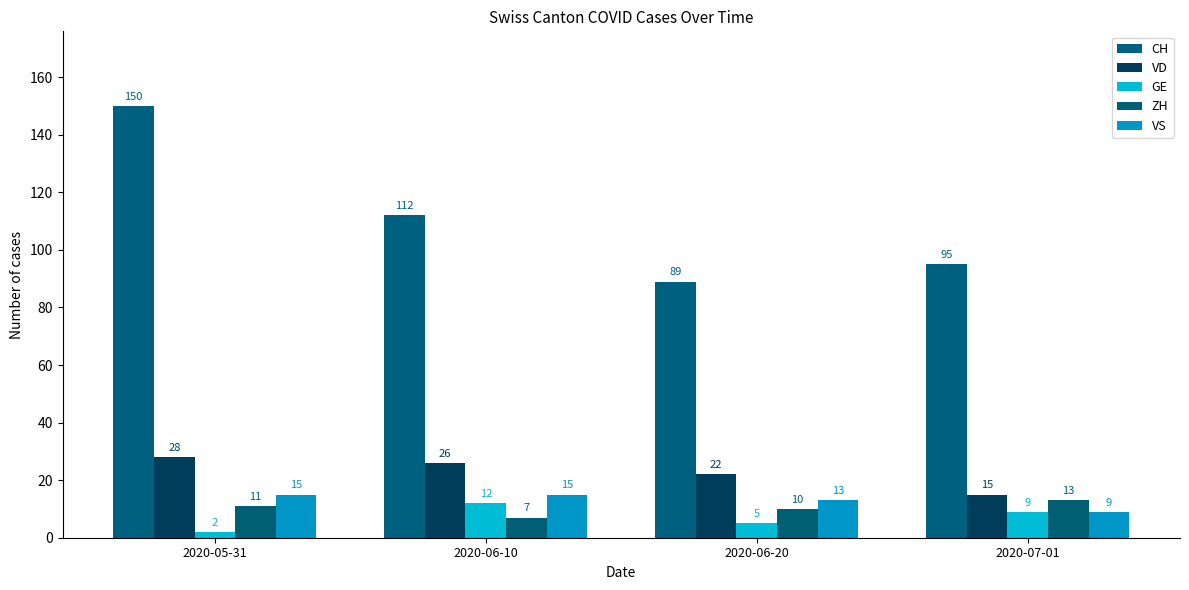

How many groups of bars are there?

4